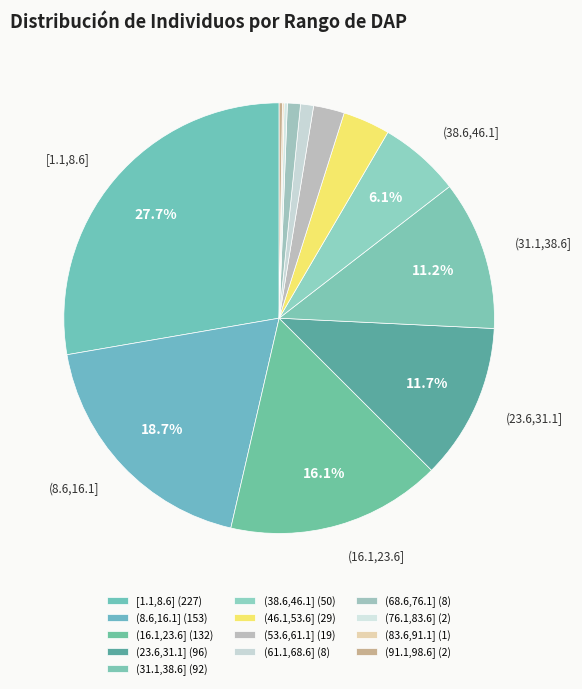

What is the ratio of the value at (83.6,91.1] to the value at (91.1,98.6]?

0.5